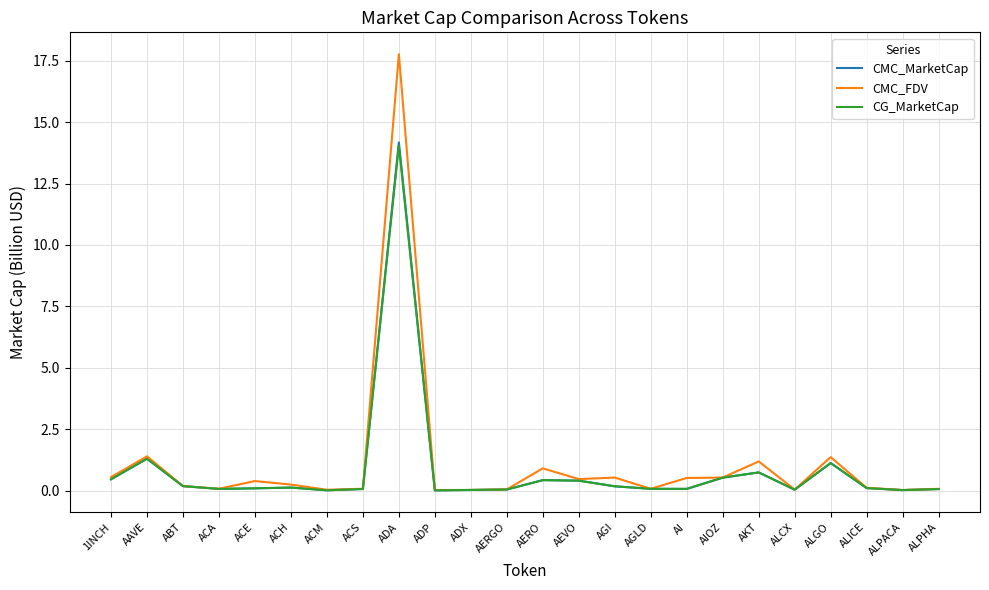

What value does the CMC_FDV series have at AEVO?

0.5